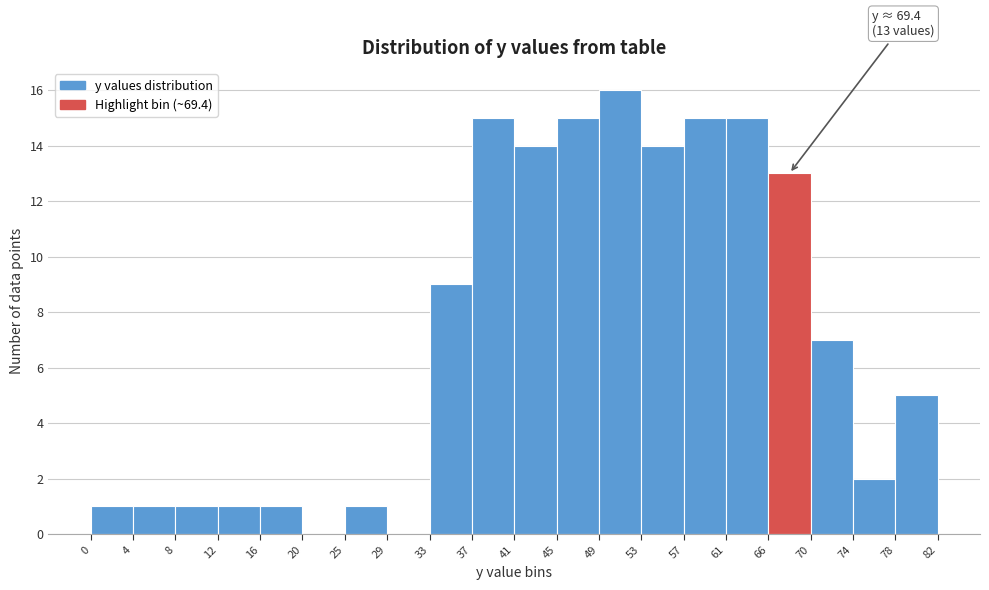

Over which range of the x-axis is the bar tallest?

49 to 53